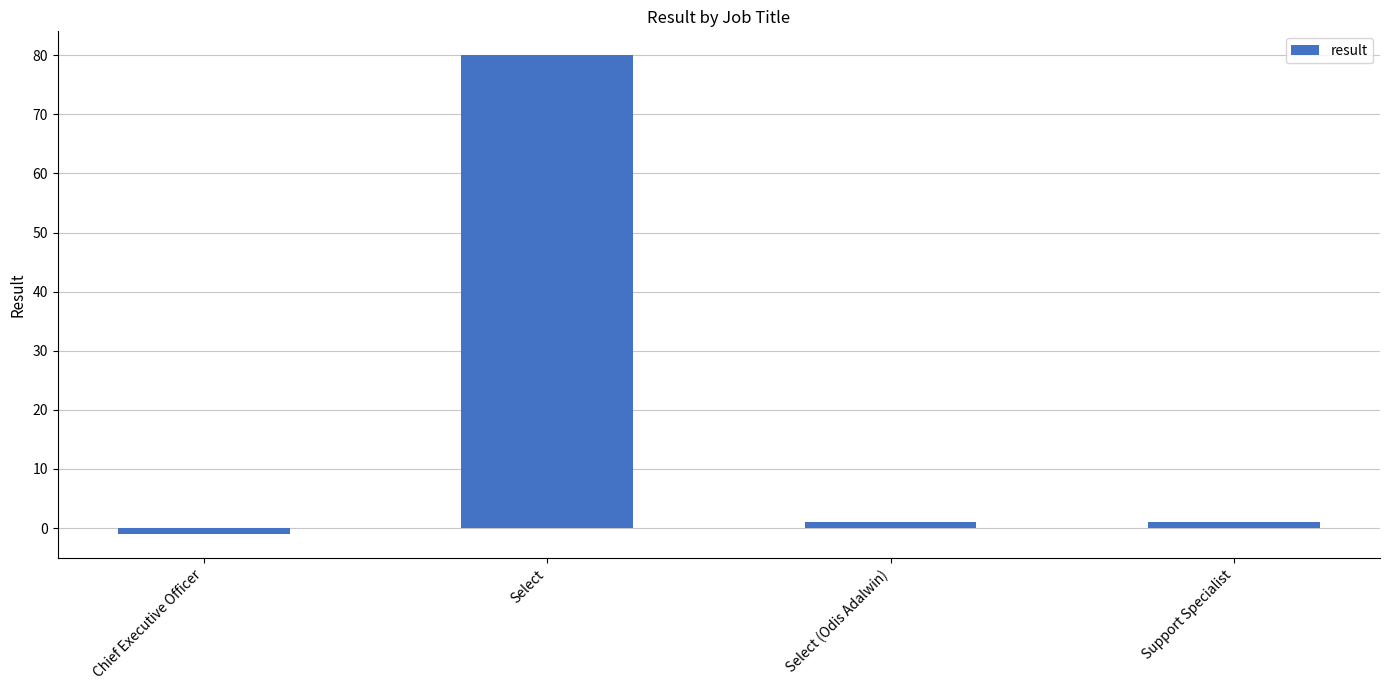

What is the label of the 3rd bar from the right?

Select